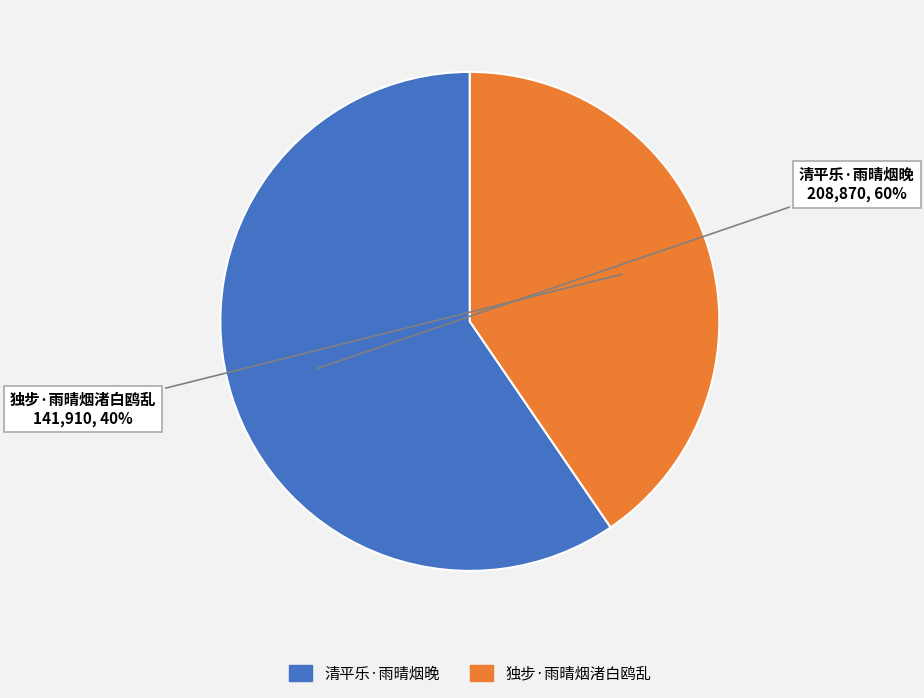

How many segments does this pie chart have?

2